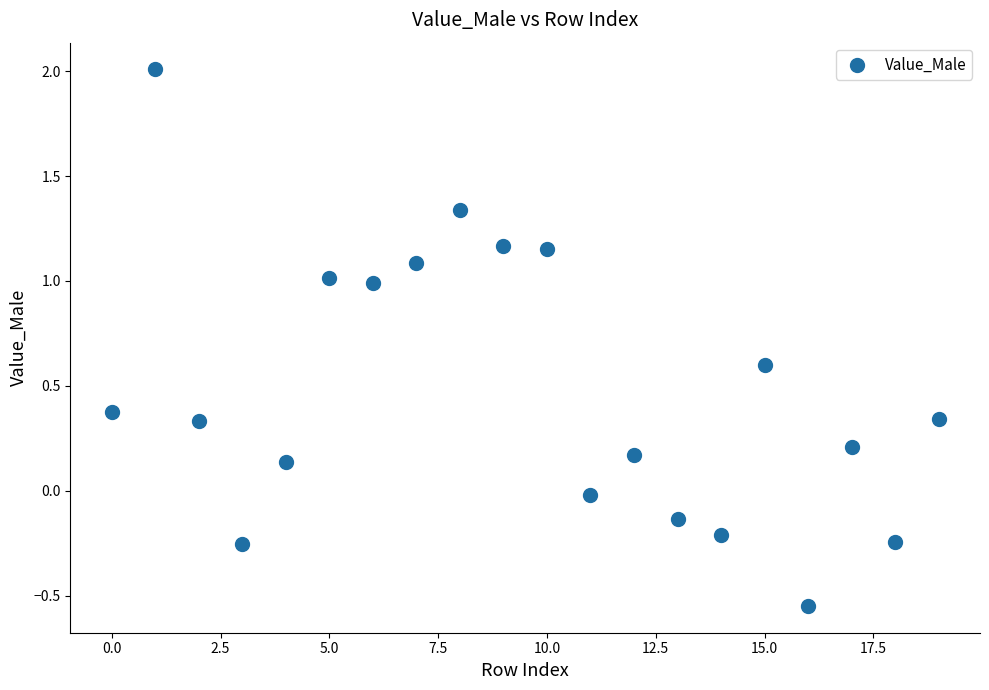

What is the range of Y values (max minus min)?

2.6